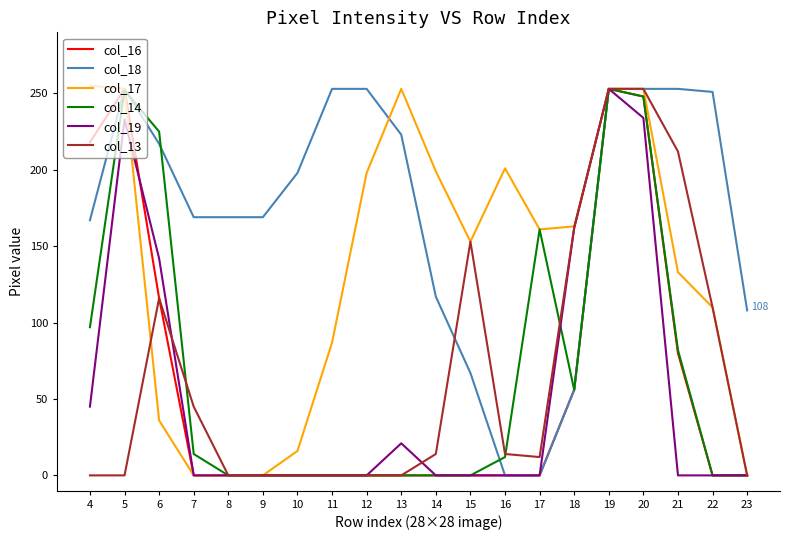

Is it true that col_13 equals 172 at 11?

False